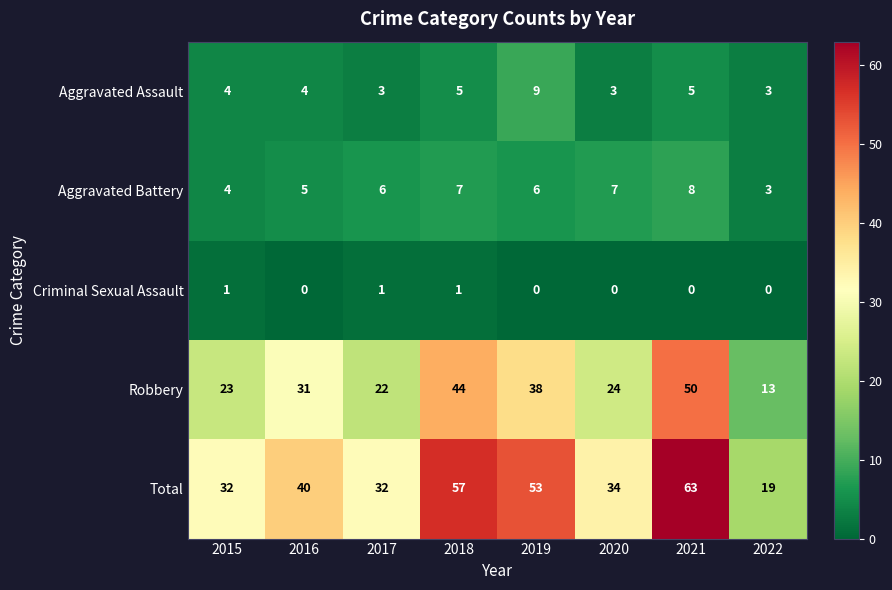

Which label corresponds to the largest value in the chart?

2021